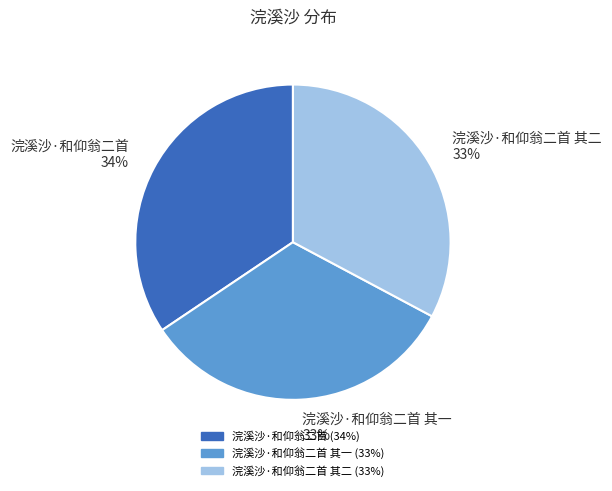

The 浣溪沙·和仰翁二首 其二 slice represents 33% of the pie. True or false?

True